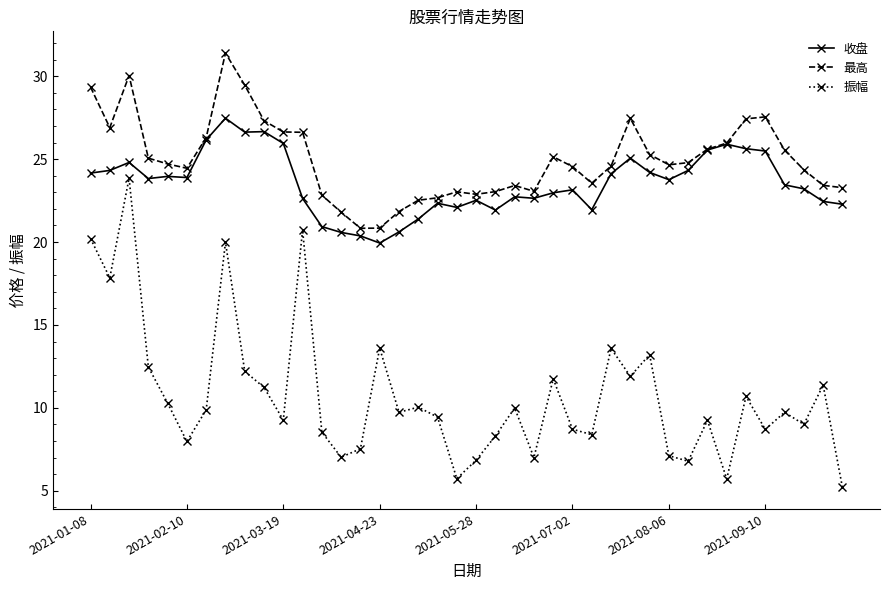

True or false: 最高 has more than 0 points higher than both neighbors.

True